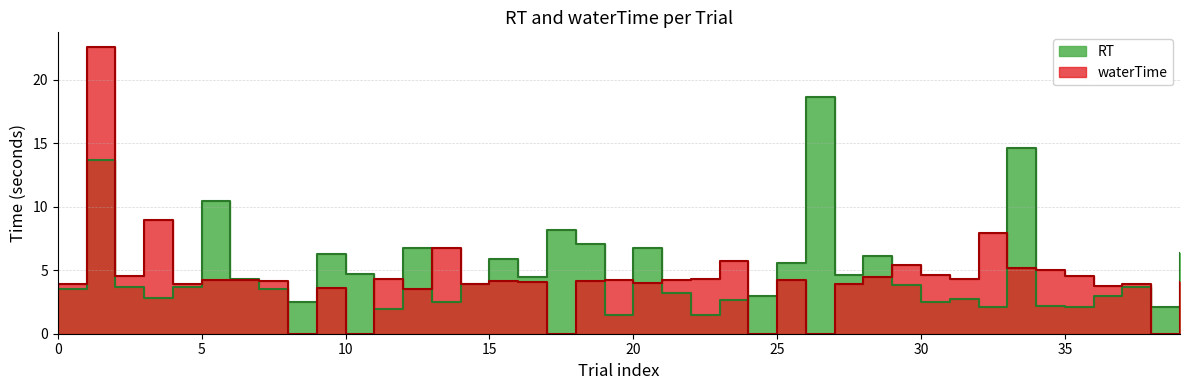

List the labels in order of waterTime value, largest first.

1, 3, 32, 13, 23, 29, 33, 34, 30, 2, 35, 28, 22, 31, 11, 6, 21, 5, 19, 25, 15, 7, 18, 39, 16, 20, 27, 0, 4, 37, 14, 36, 9, 12, 8, 10, 17, 24, 26, 38